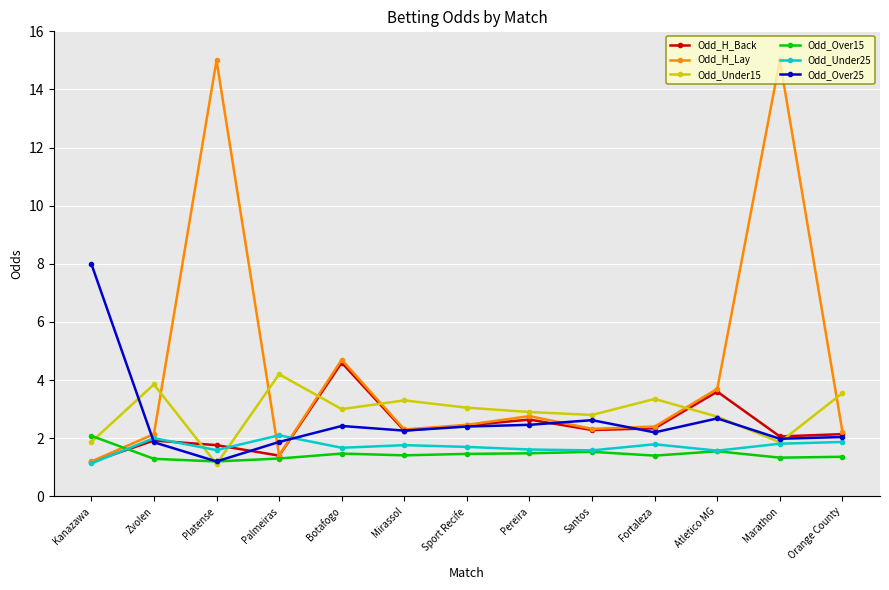

What is the label of the 6th point from the right?

Pereira